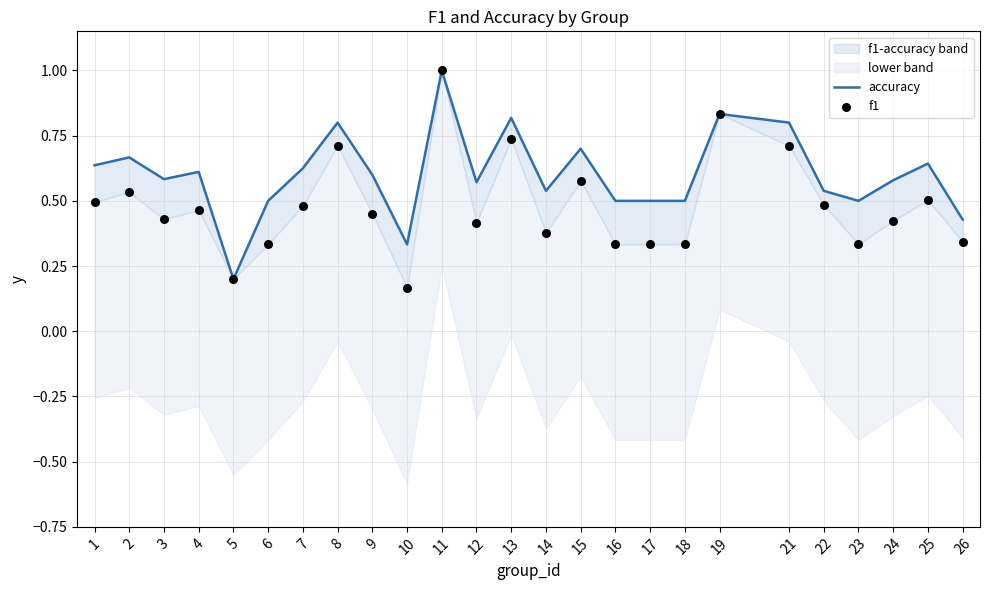

At how many categories does at least one series exceed 0?

25